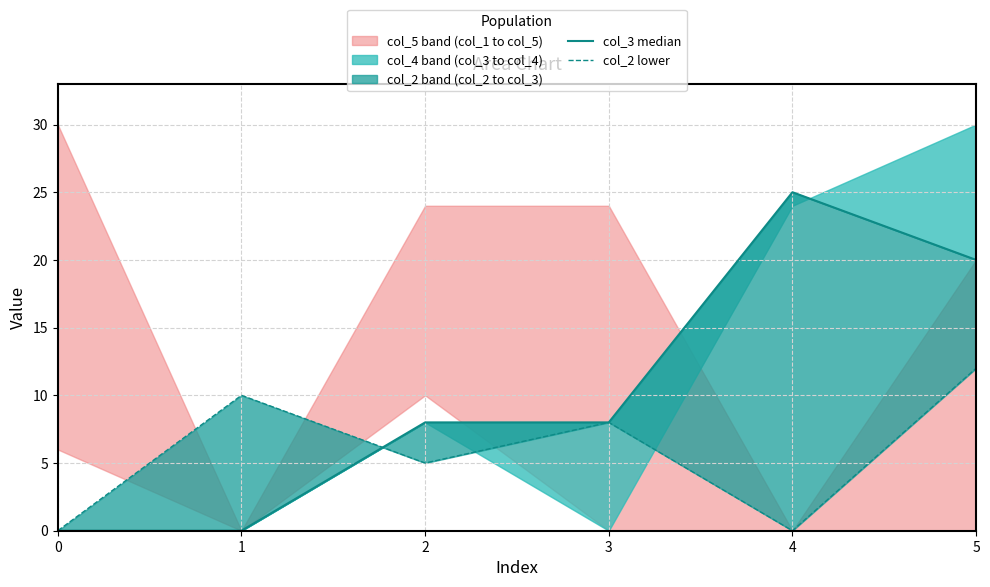

What is the difference between the col_3 median values at 4 and 3?

17